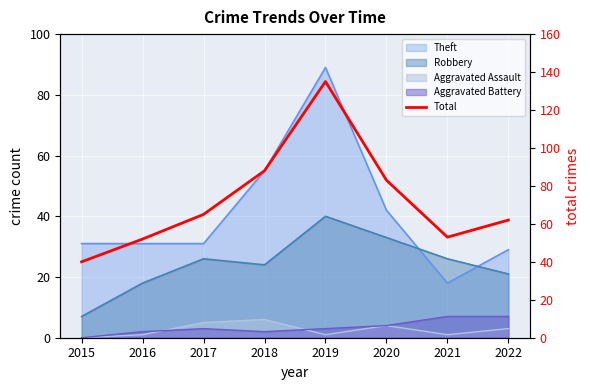

What is the change in value from 2020 to 2021?

-30